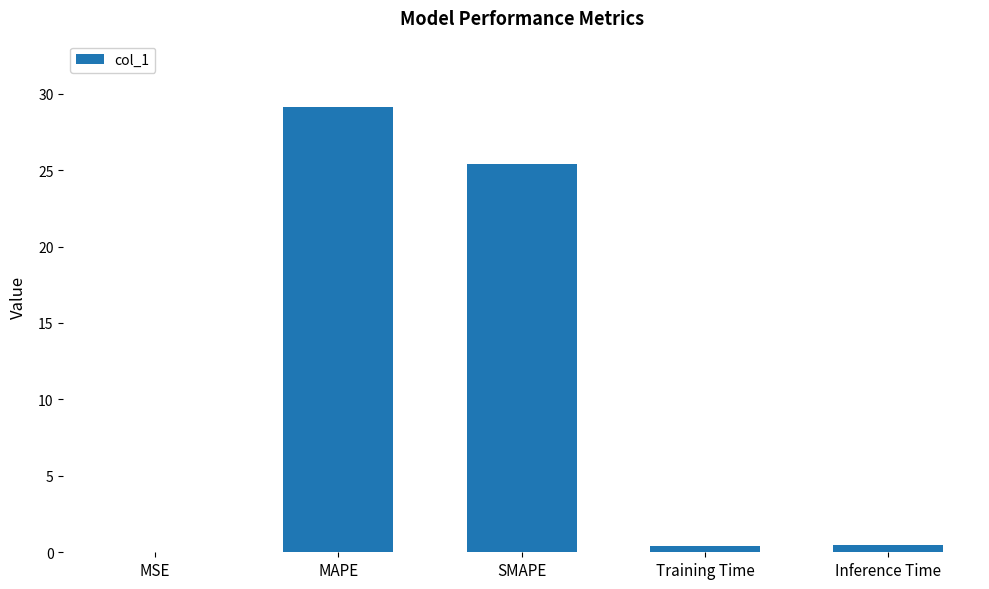

What is the difference between the values at MSE and Training Time?

0.4